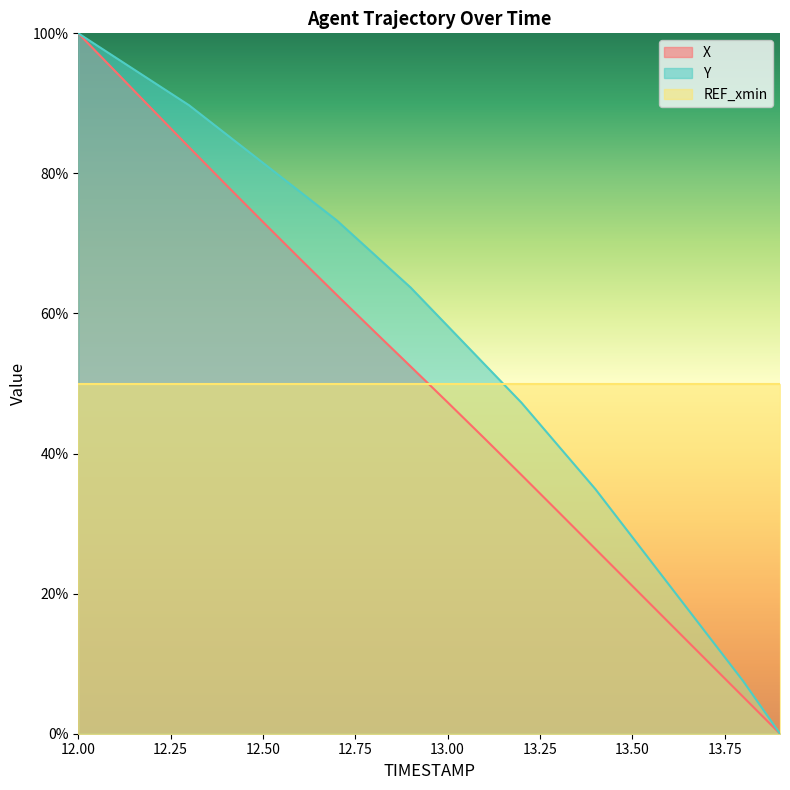

What is the sum of the X values at 13.7 and 13.4?

36.9